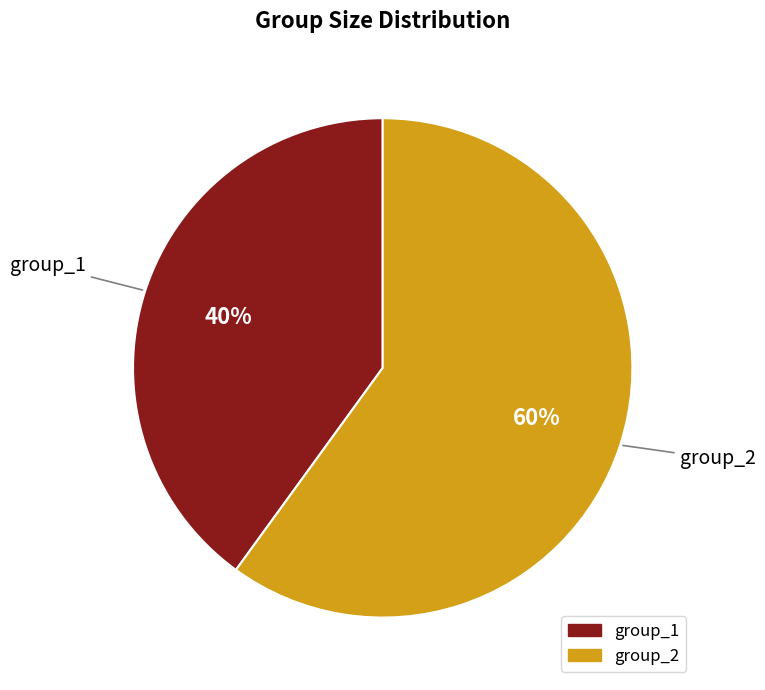

What is the largest slice in the pie chart?

group_2